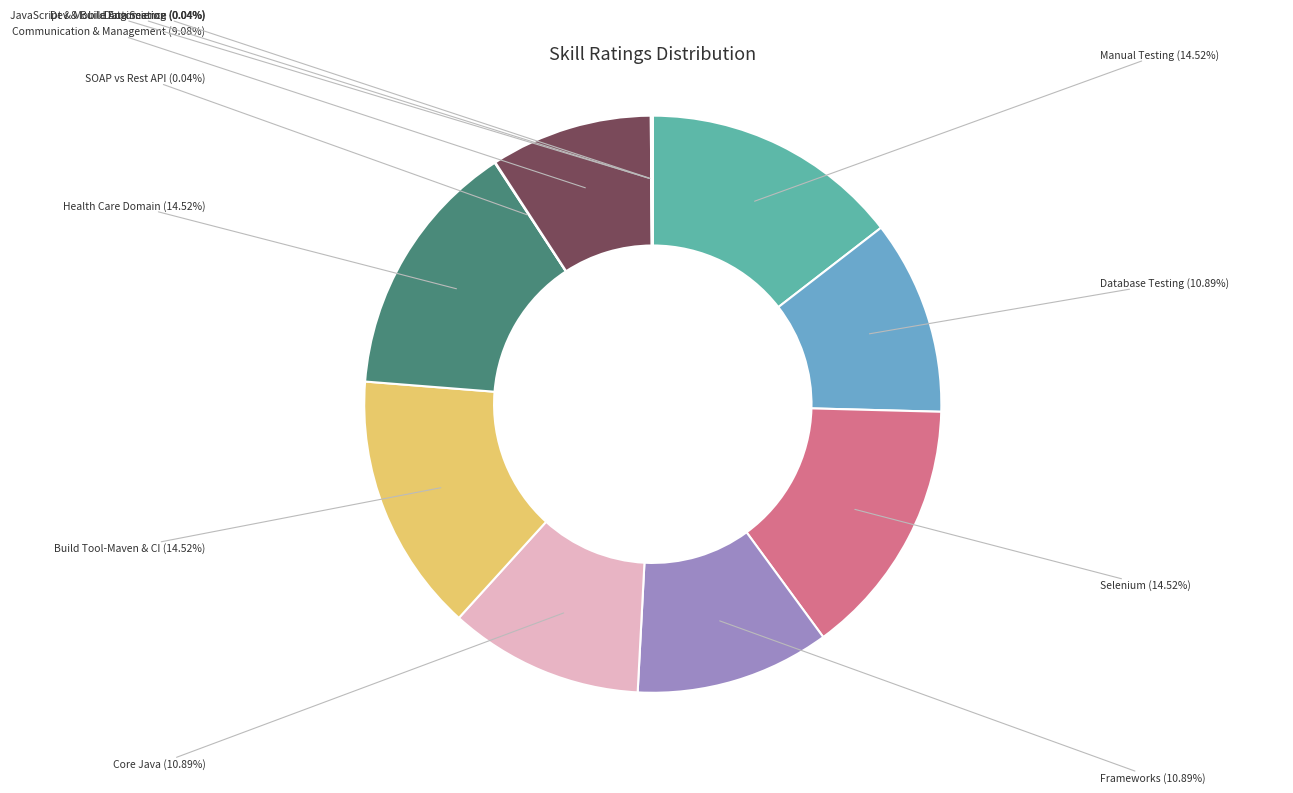

What is the largest slice in the pie chart?

Manual Testing